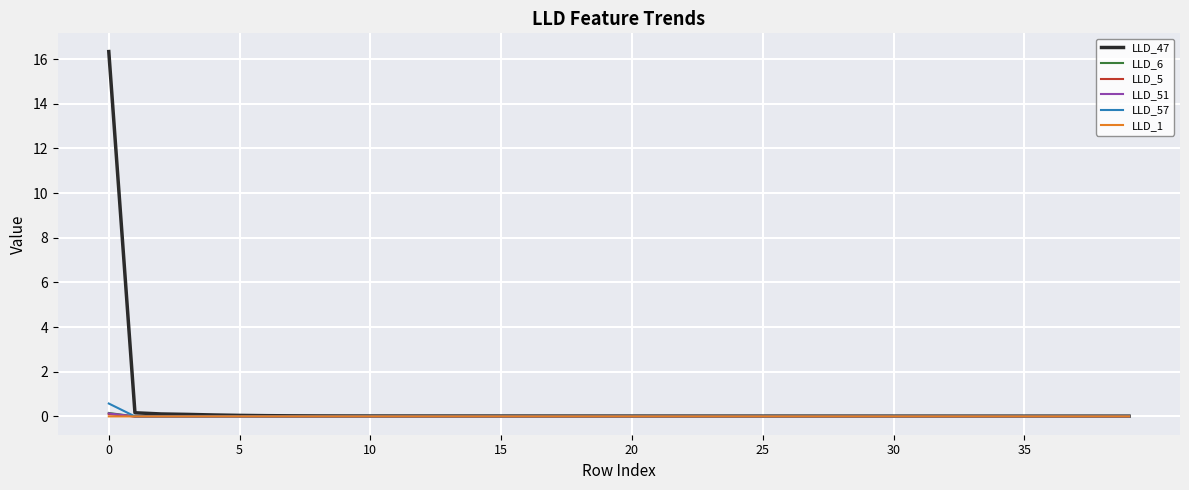

What is the greatest value displayed?

16.3